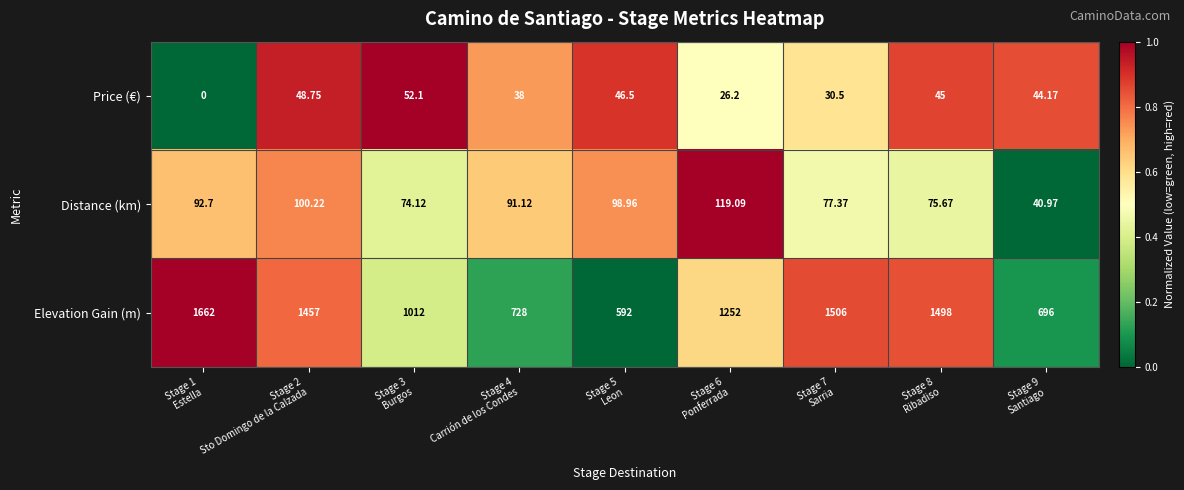

Which series has the largest total across all categories?

Elevation Gain (m)